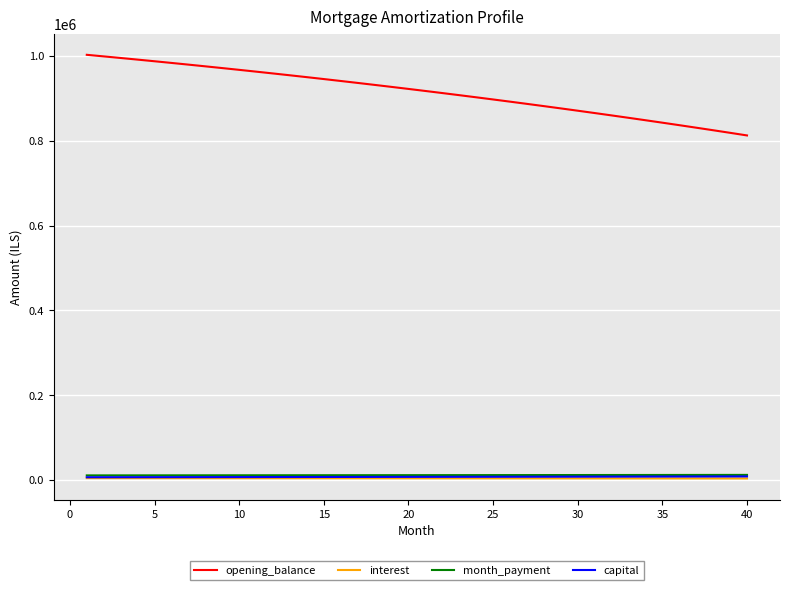

True or false: opening_balance and month_payment intersect in this chart.

False